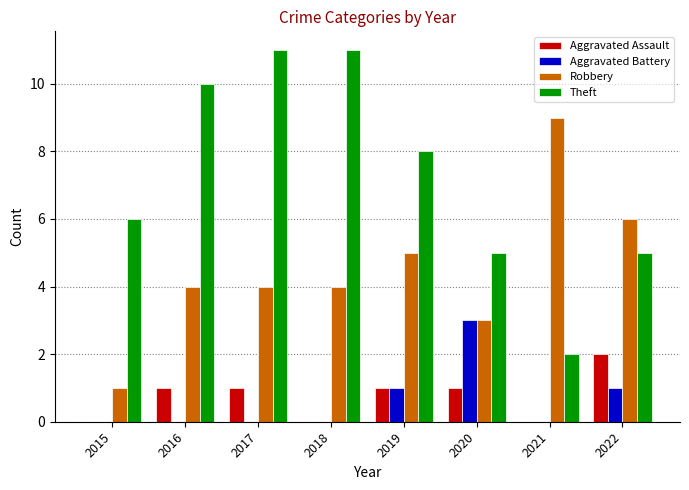

How many series are shown in this chart?

4